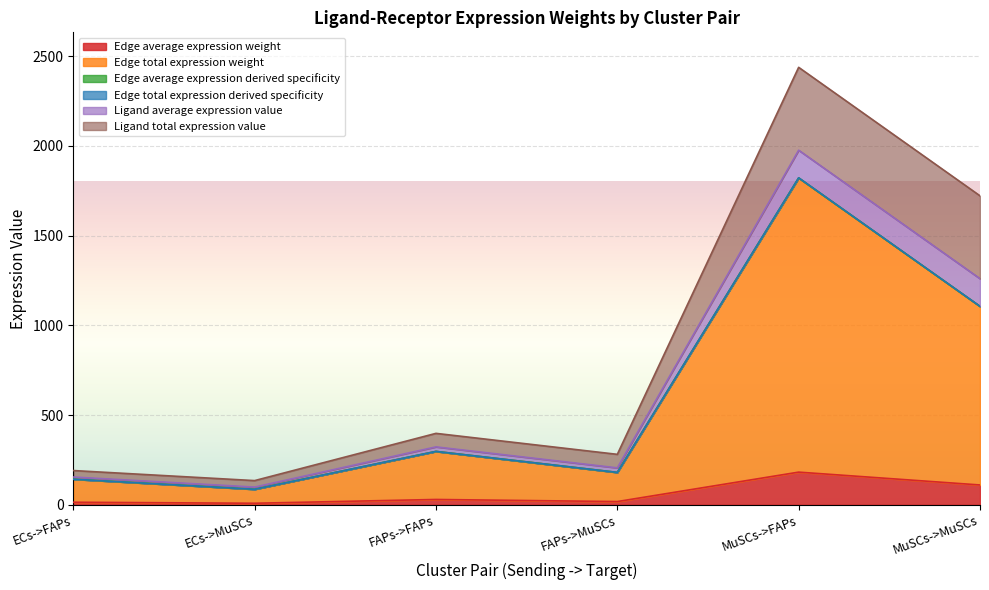

Between MuSCs->FAPs and FAPs->FAPs, which is larger?

MuSCs->FAPs